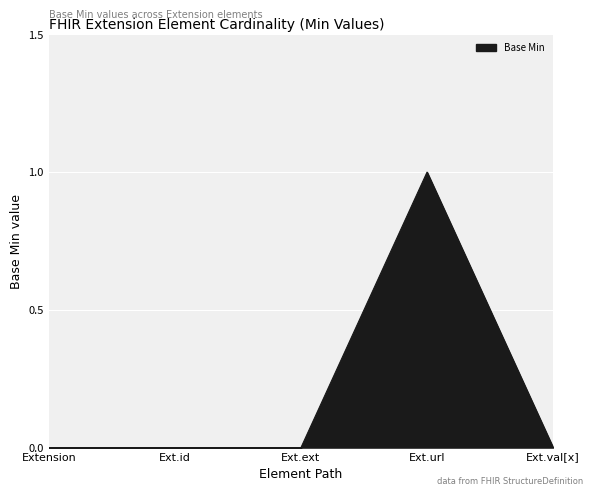

At which category does the chart reach its peak across all series?

Ext.url